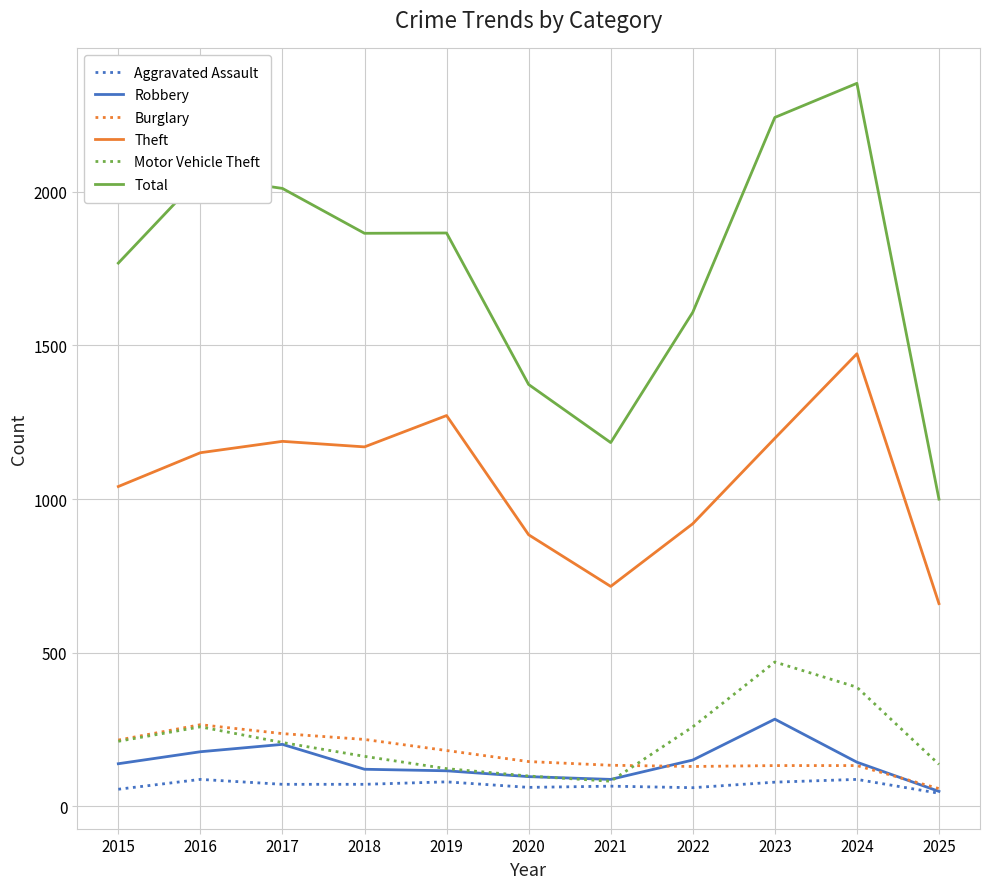

Is the value of Aggravated Assault at 2015 greater than the value of Total at 2024?

No